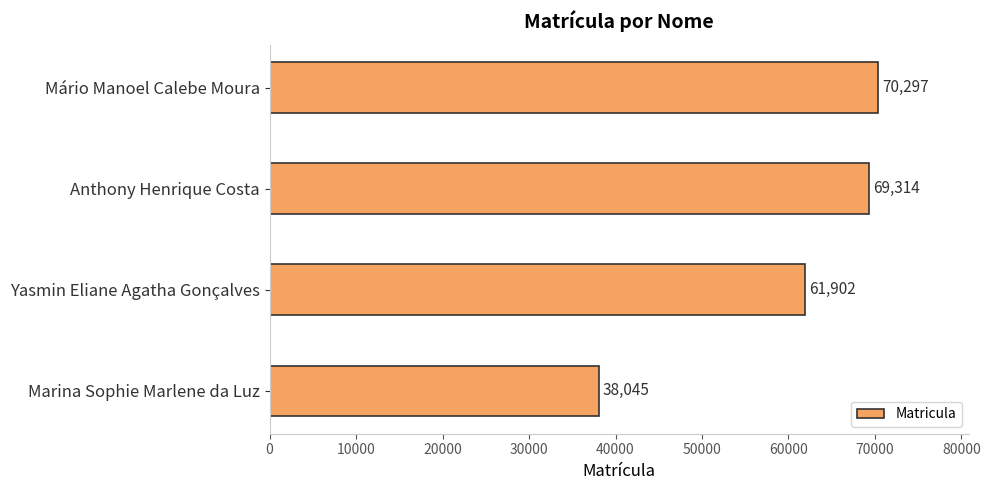

Is it true that the value at Yasmin Eliane Agatha Gonçalves is 107292?

False